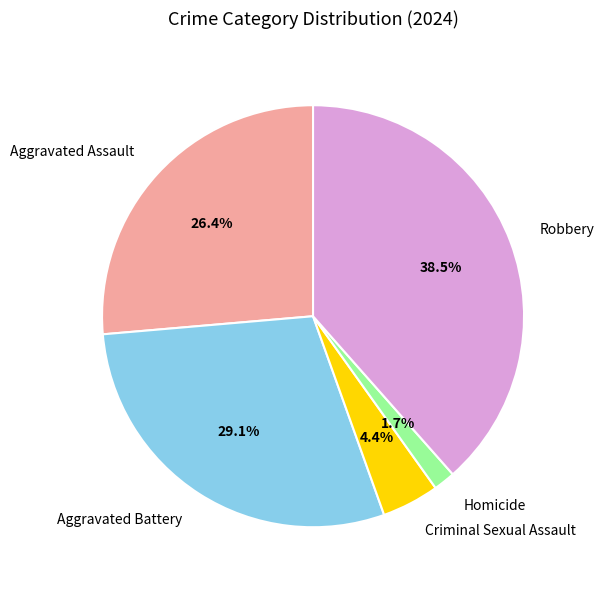

Which slice is the largest?

Robbery